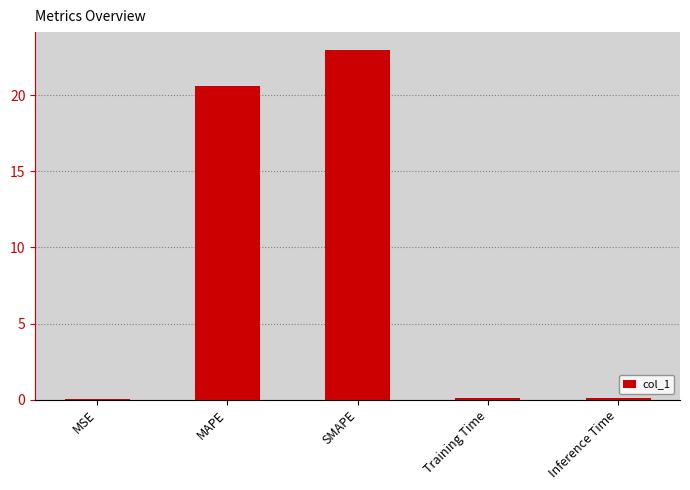

What is the sum of the values at SMAPE and MAPE?

43.6